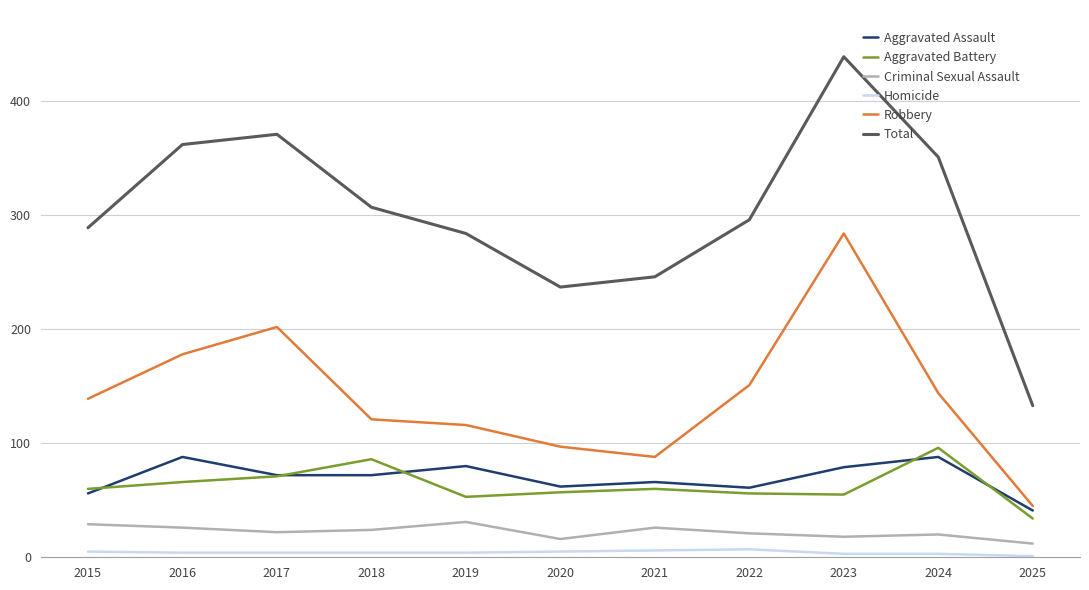

Is this an area chart (filled region under the line)?

No